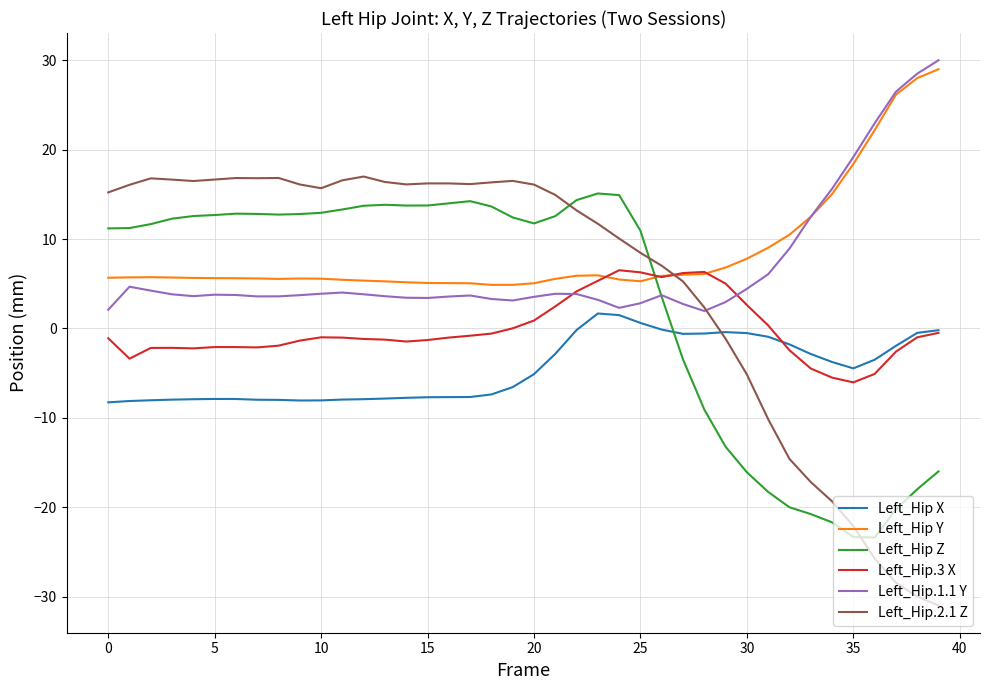

Which series ends up on top after the final intersection of Left_Hip.2.1 Z and Left_Hip Y?

Left_Hip Y